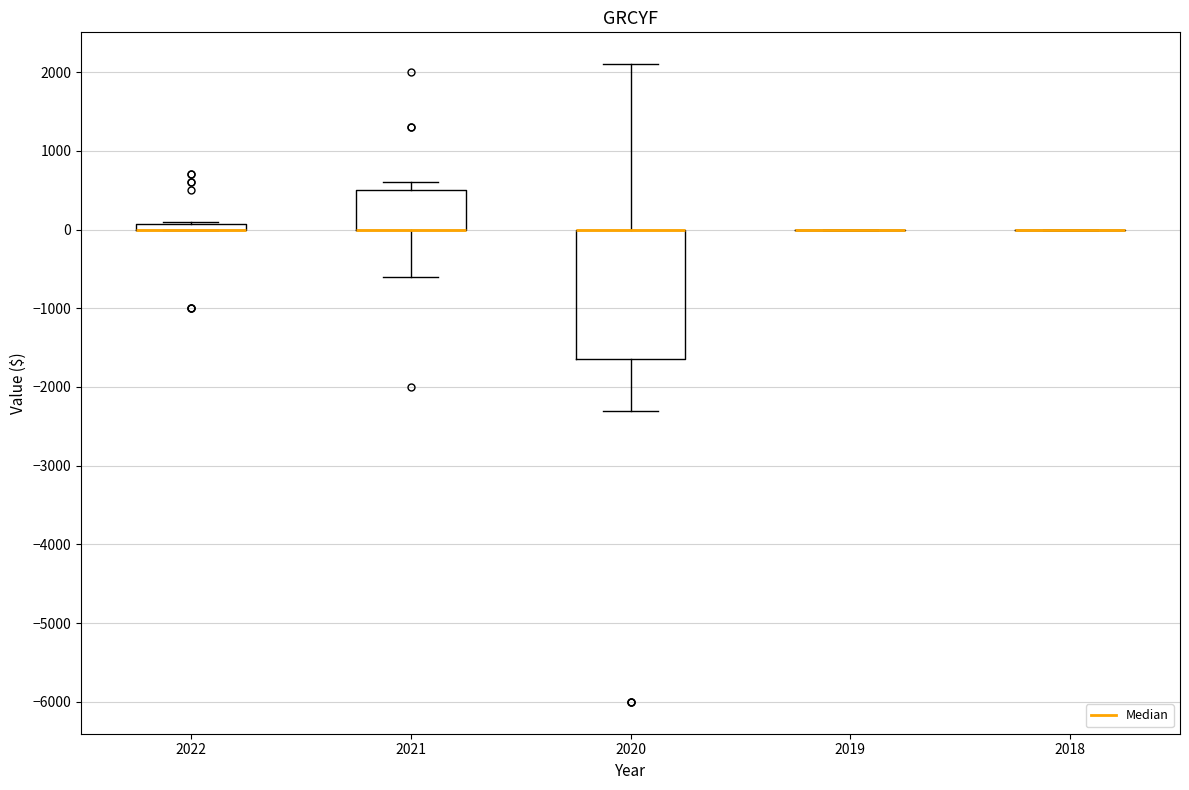

Where is the upper edge of the box at x = 2022 on the y-axis? The values are not printed on the chart, so give them approximately, as read against the axis.

100